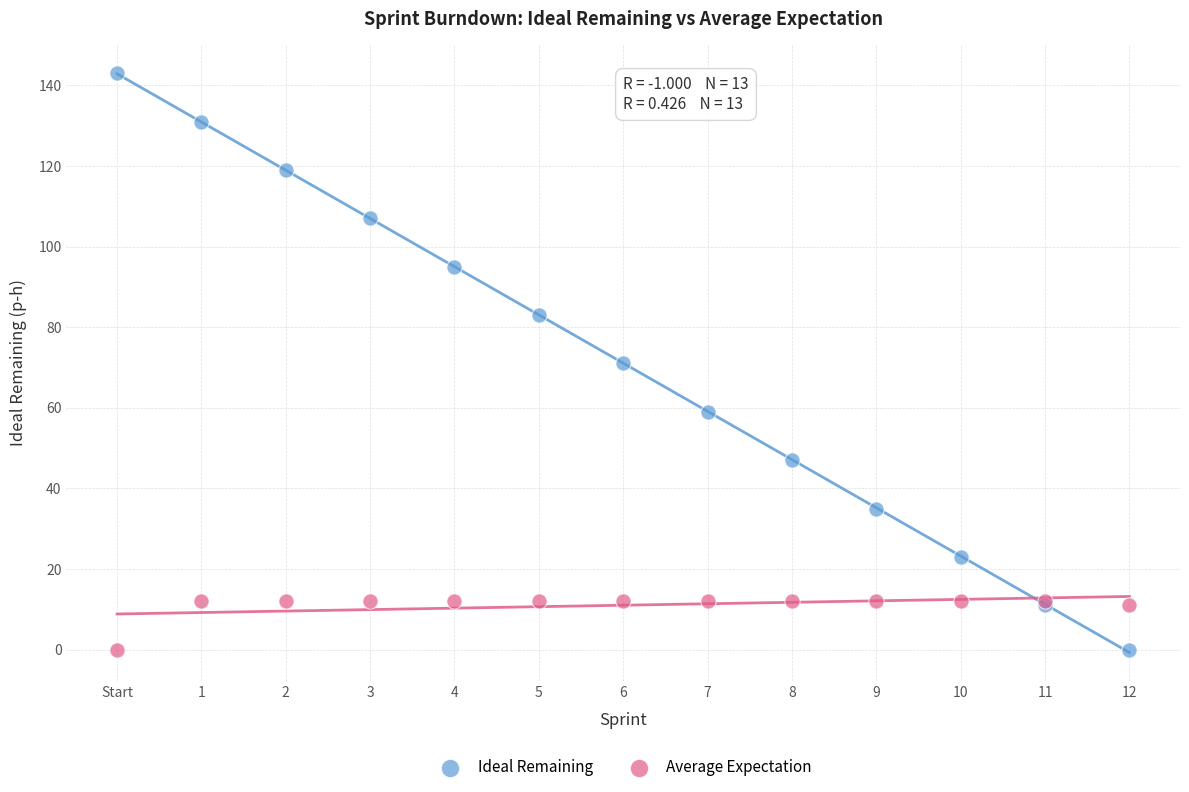

Which series has the widest spread of Y values?

Ideal Remaining